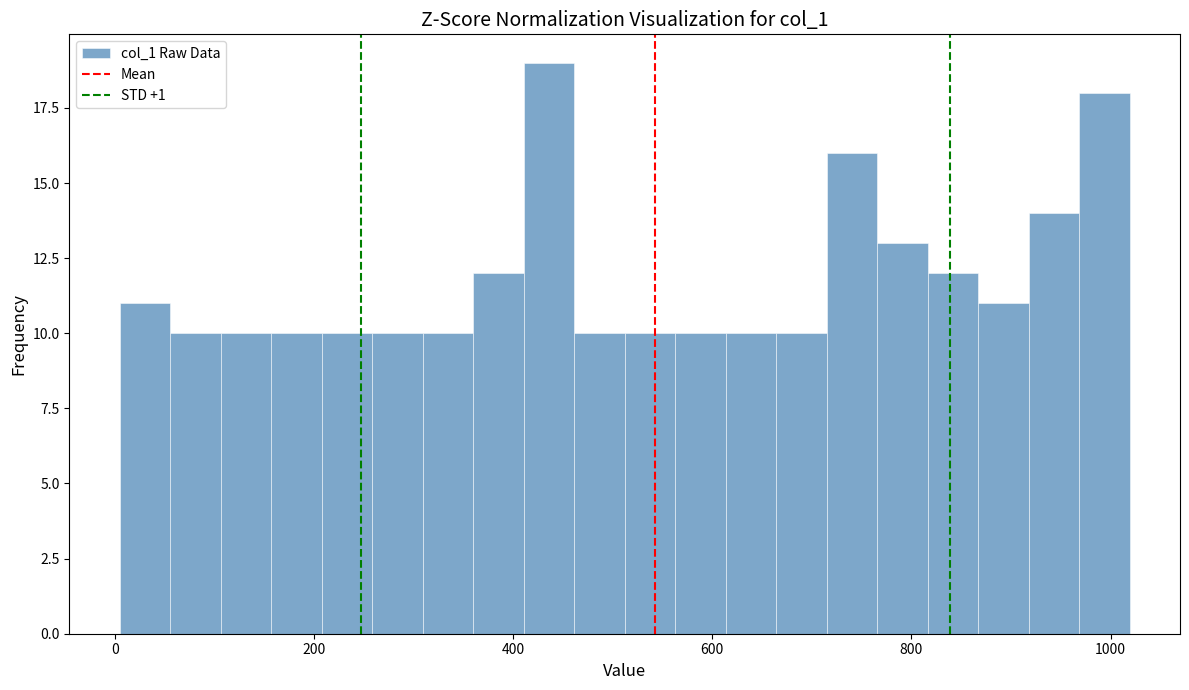

Around what value on the x-axis is the tallest bar? Give the approximate position of its centre, as read against the axis.

440